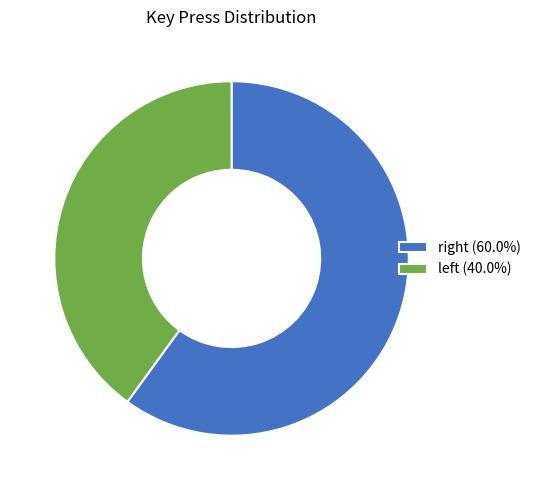

Which category has the smallest portion of the pie?

left